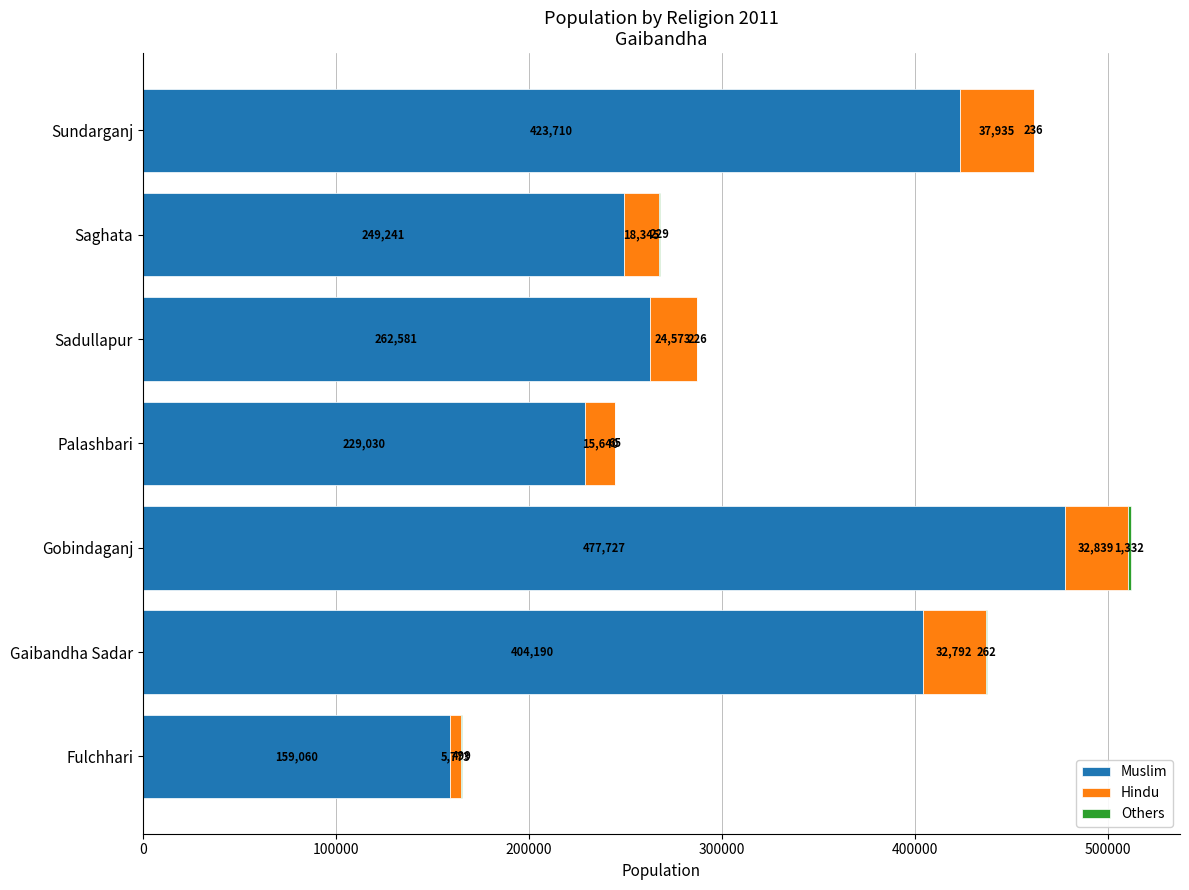

What is the total value across all series at Saghata?

267815